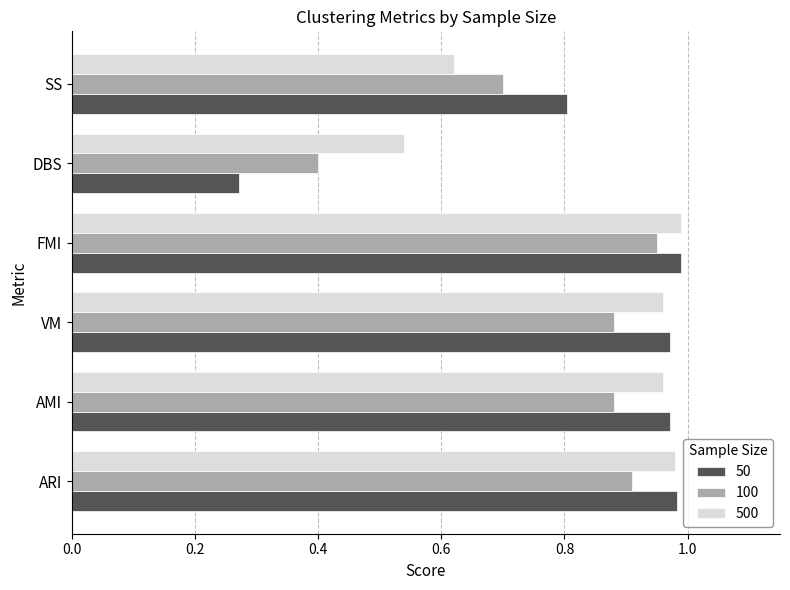

What is the total value across all series at ARI?

2.9